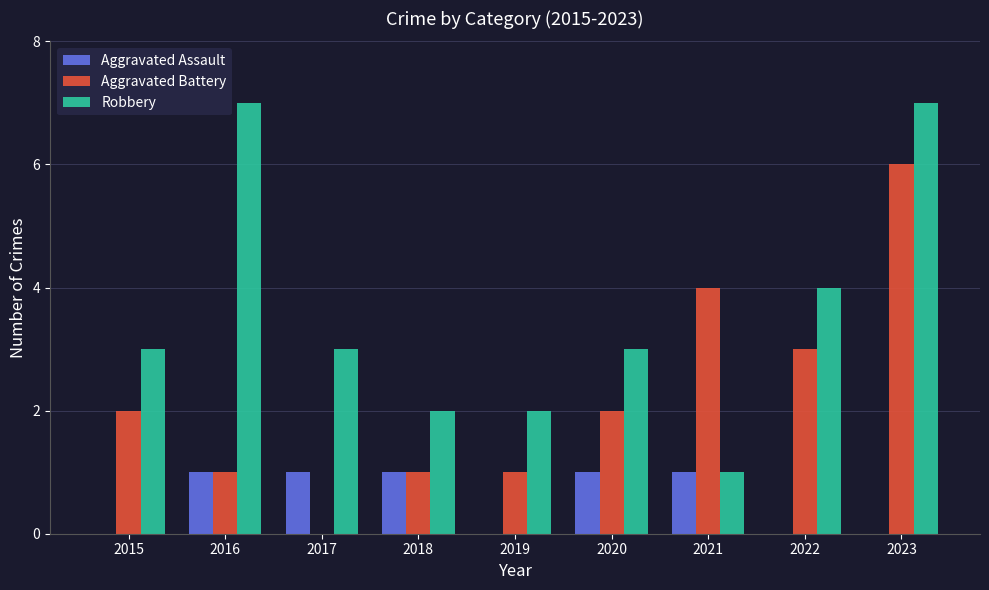

Count the Aggravated Battery values in the range 1 to 3.

6